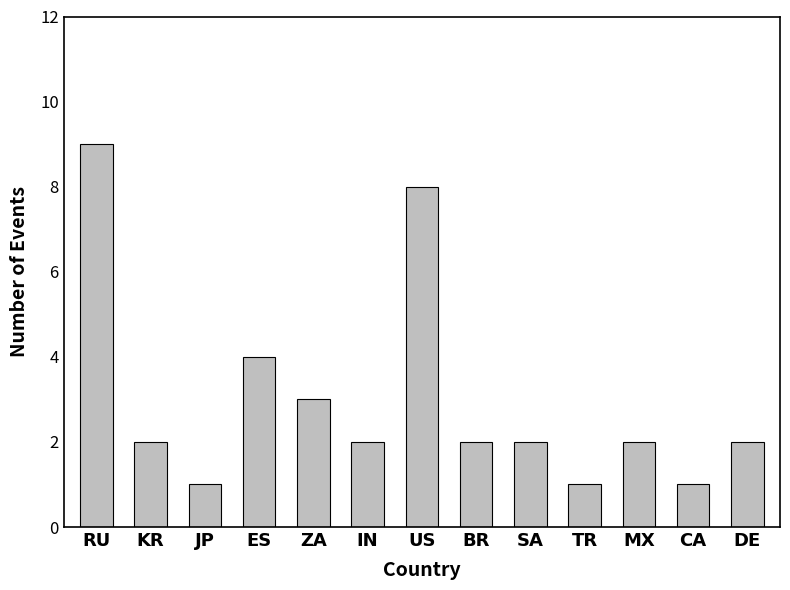

What is the difference between the maximum and minimum values?

8